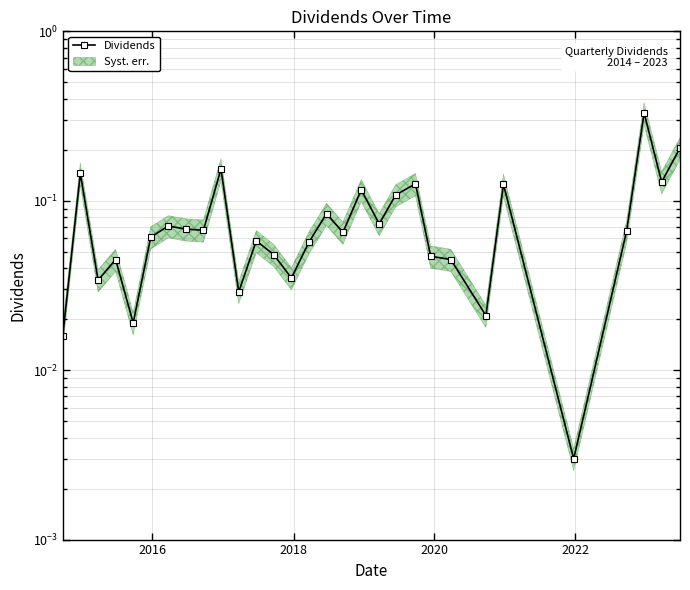

True or false: the data has more than 2 interior local peaks.

True